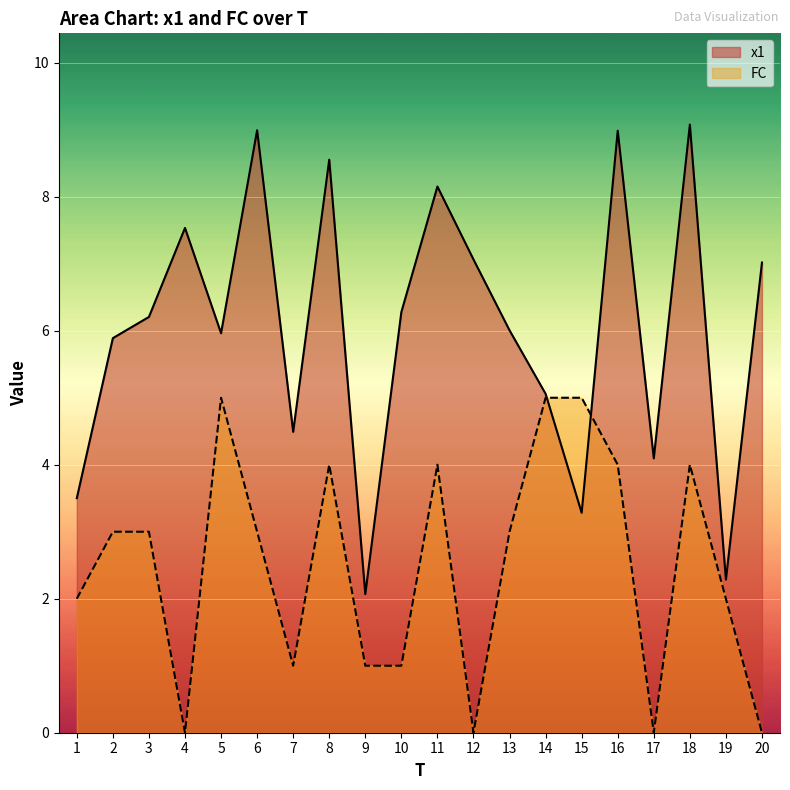

How many values in the FC series are below 3?

9